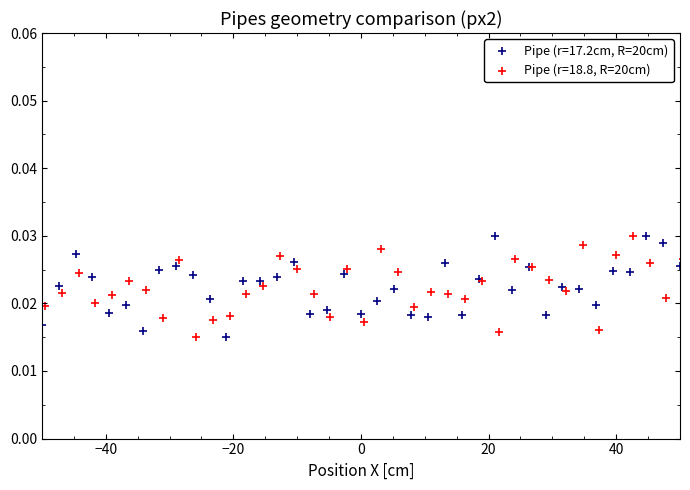

What are all the series names shown in the legend?

Pipe (r=17.2cm, R=20cm), Pipe (r=18.8, R=20cm)